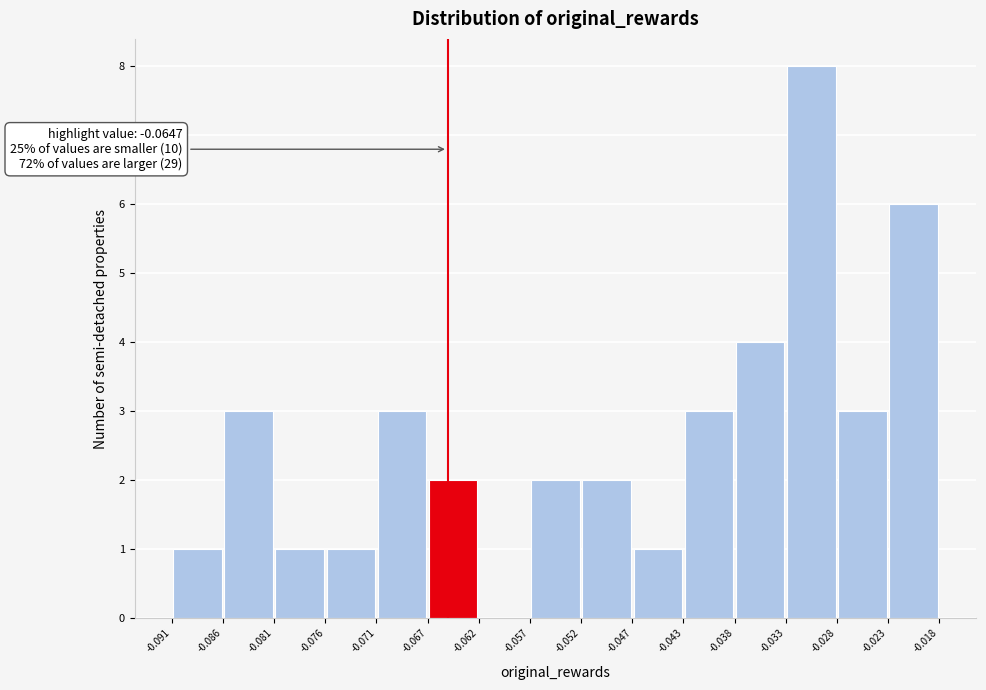

Which range on the x-axis has the tallest bar?

-0.033 to -0.028